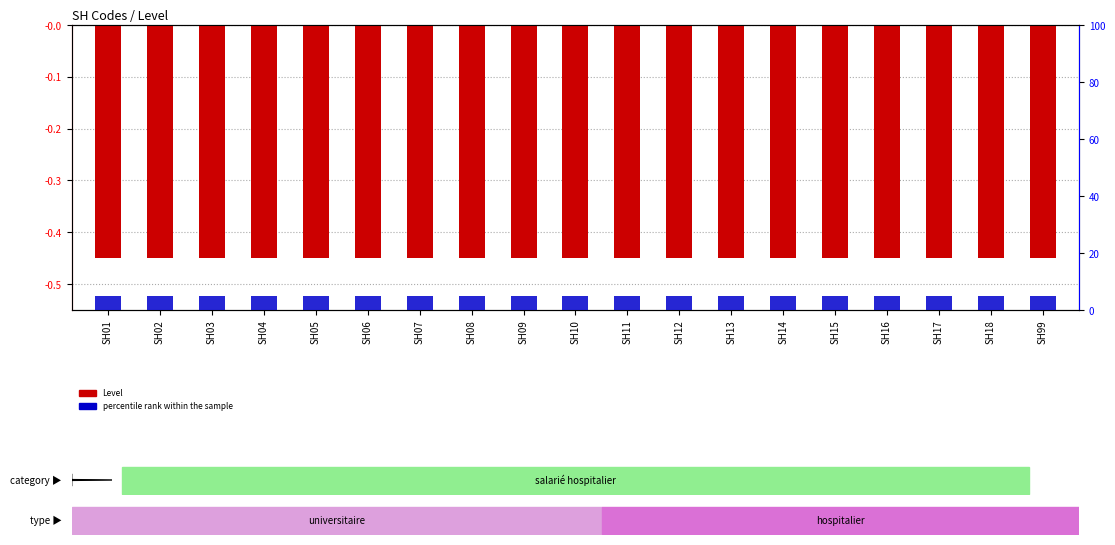

Reading right to left, list all the values displayed in this chart.

Level: -0.5	-0.5	-0.5	-0.5	-0.5	-0.5	-0.5	-0.5	-0.5	-0.5	-0.5	-0.5	-0.5	-0.5	-0.5	-0.5	-0.5	-0.5	-0.5
percentile rank within the sample: 5.0	5.0	5.0	5.0	5.0	5.0	5.0	5.0	5.0	5.0	5.0	5.0	5.0	5.0	5.0	5.0	5.0	5.0	5.0